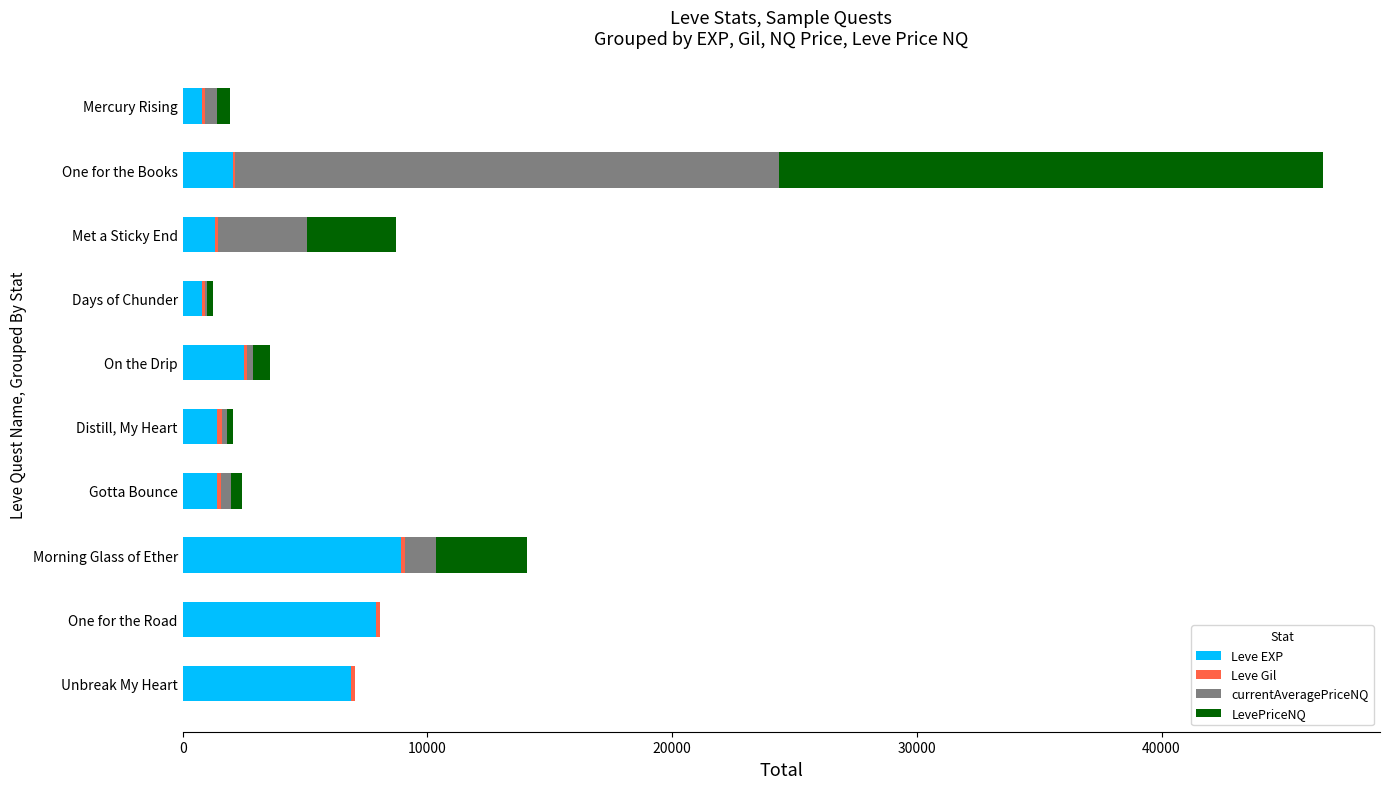

At which category is the sum across all series the highest?

One for the Books